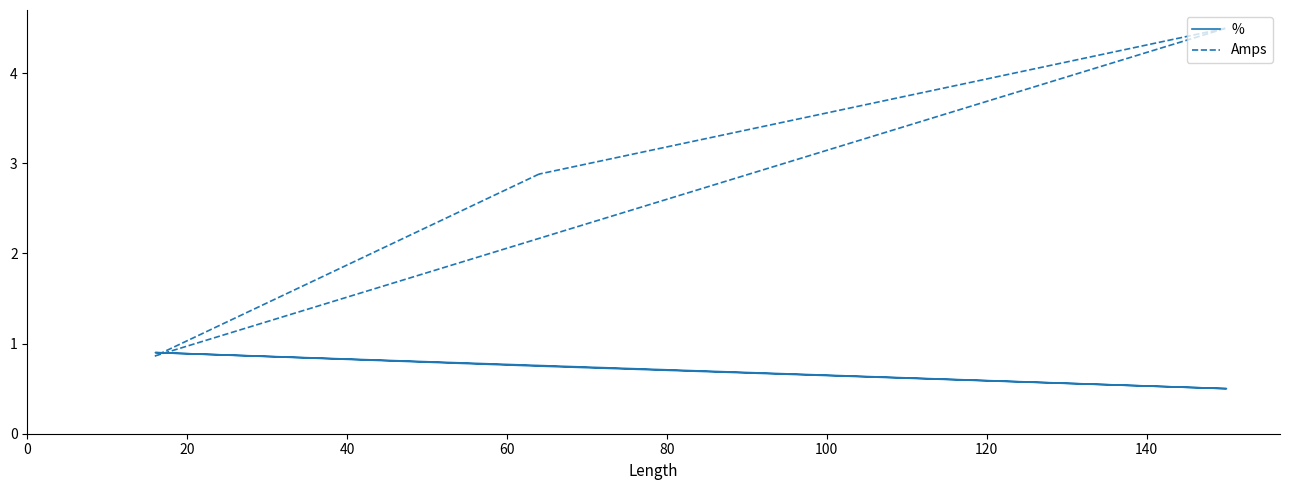

What is the value of the Amps point at the 8th from the left?

2.9